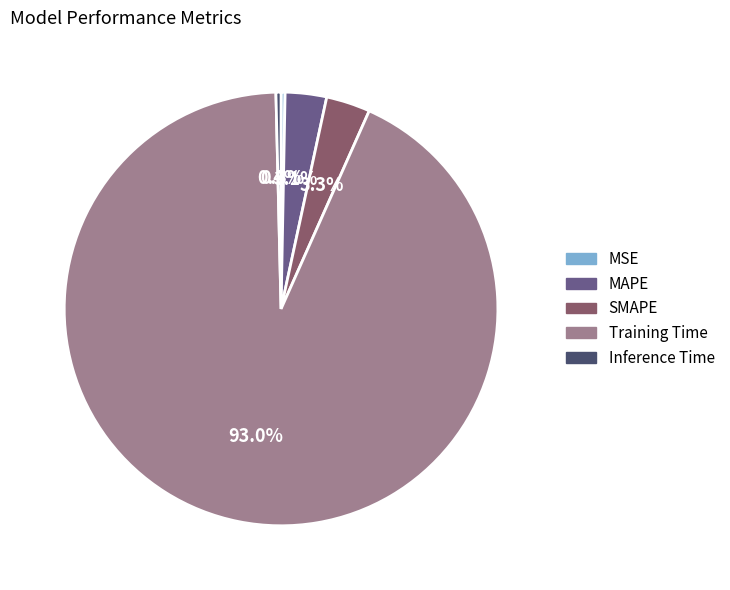

Which category has the biggest portion of the pie?

Training Time